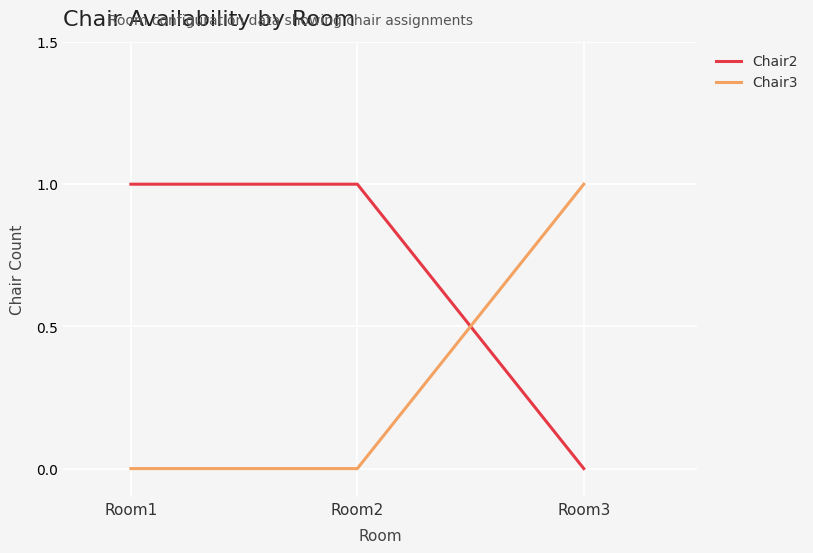

Reading left to right, extract all data points from this chart.

Chair2: 1	1	0
Chair3: 0	0	1